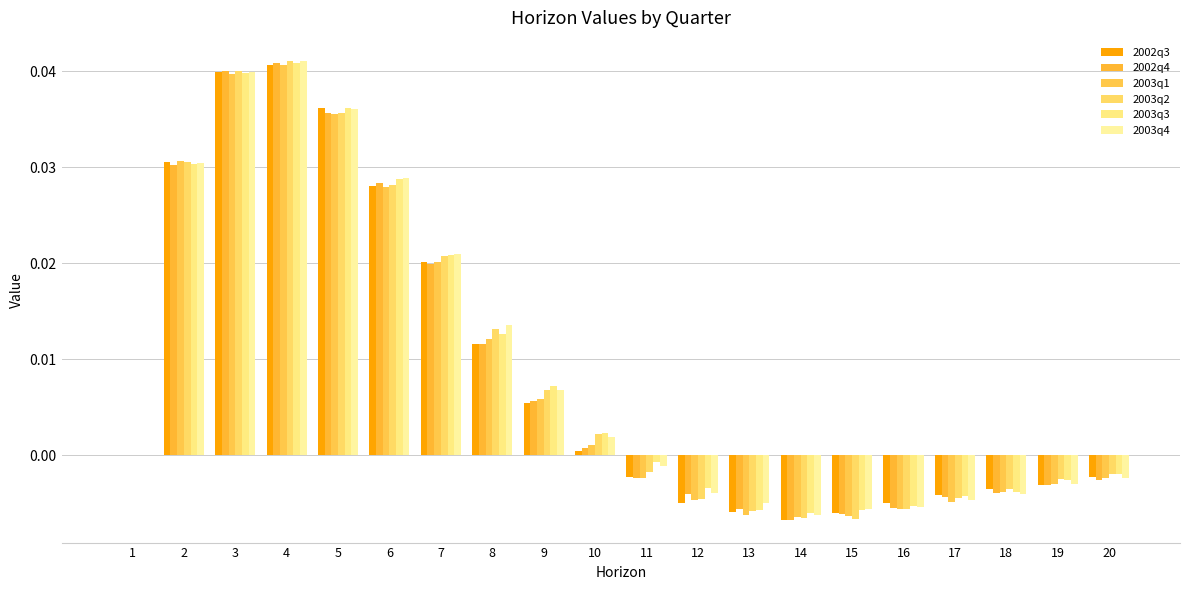

Is the value of 2003q2 at 18 greater than the value of 2003q3 at 9?

No